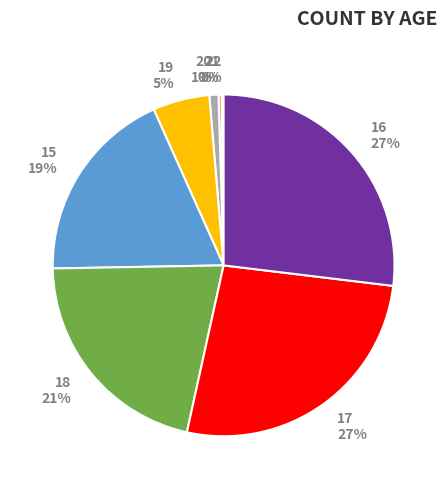

To the nearest percent, what portion does 16 27% represent?

27%